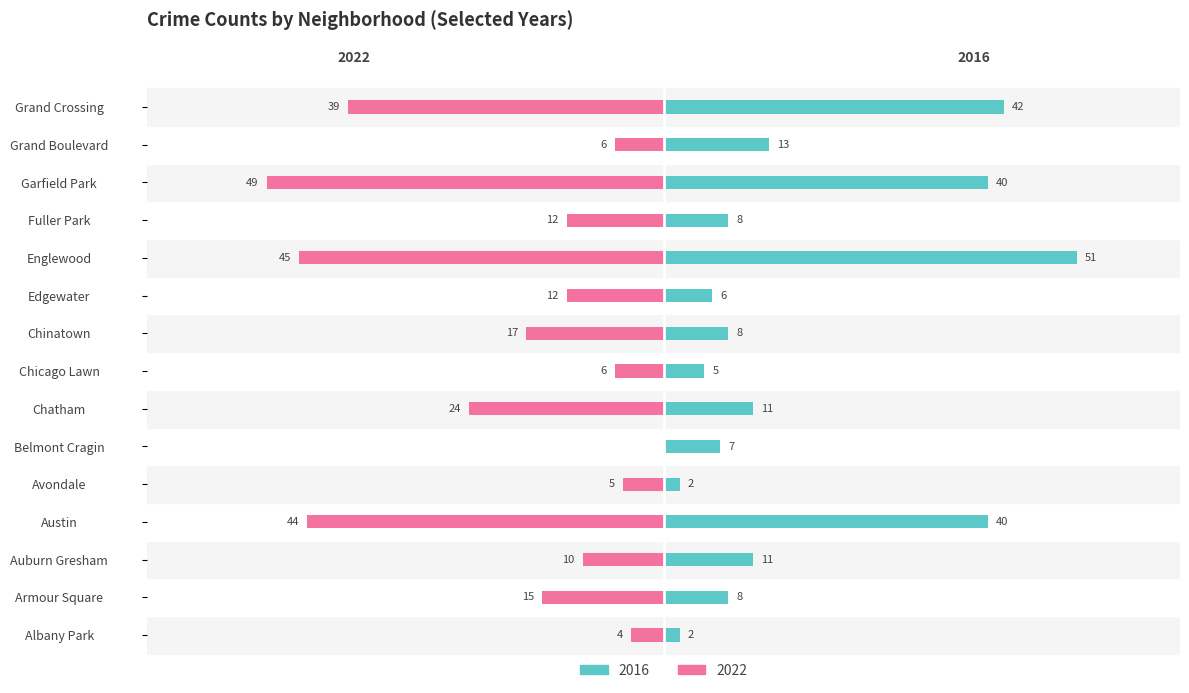

Which series has the widest spread of values?

2022